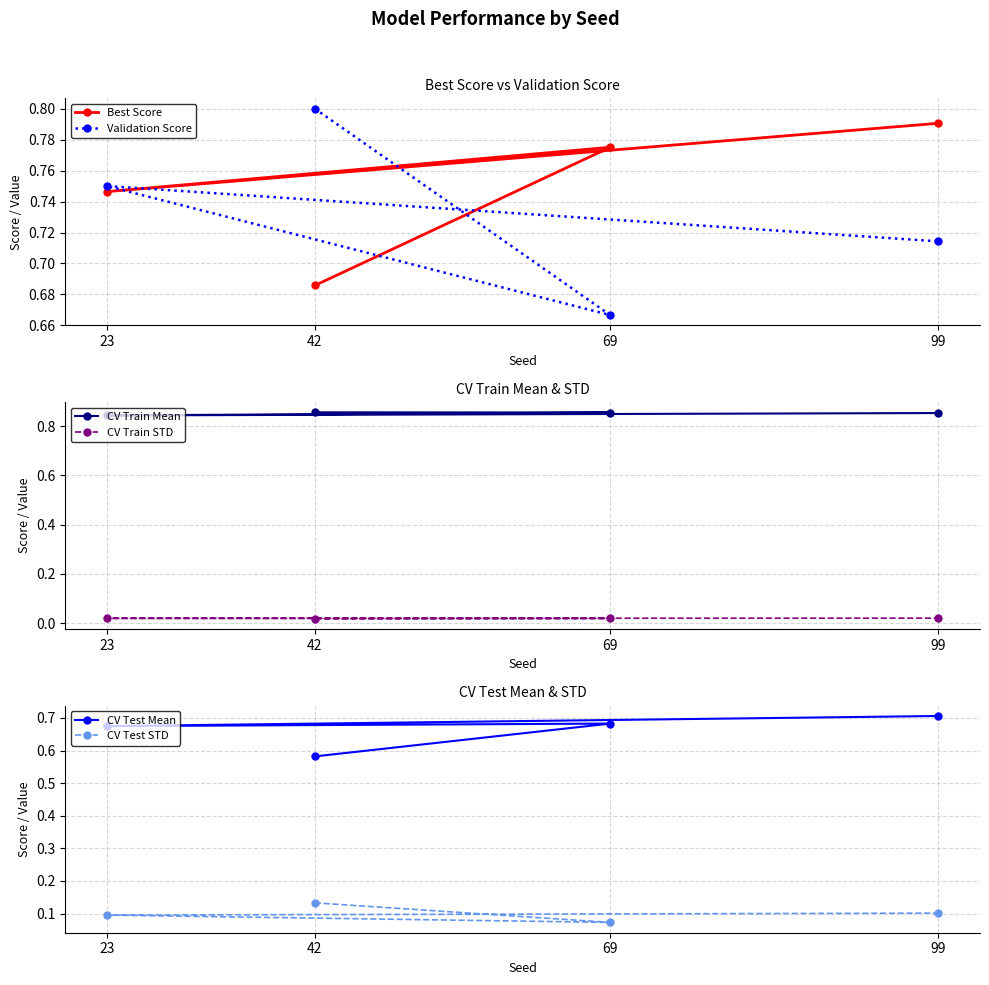

How many lines are shown in the chart?

6